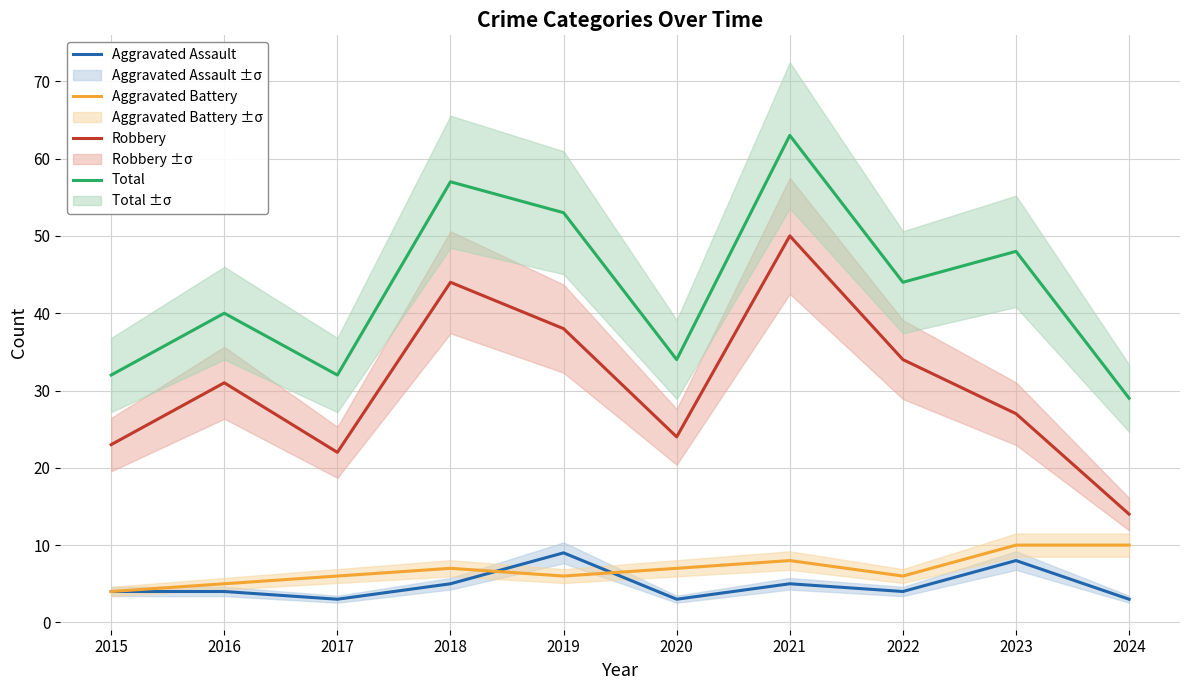

Is it true that Aggravated Battery equals 1 at 2022?

False